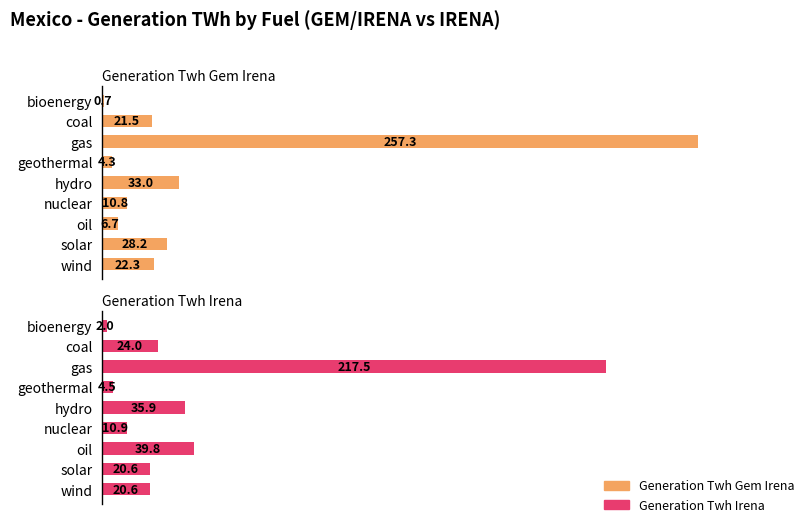

What is the value of the generation_twh_gem_irena bar at the 3rd from the left?

257.3